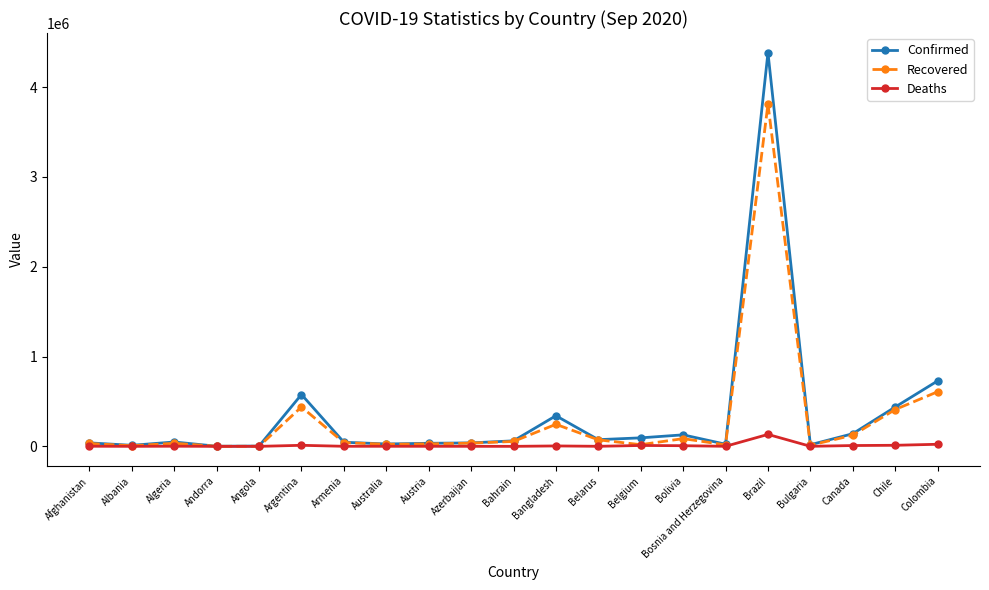

How many data points in Deaths are less than 920?

10